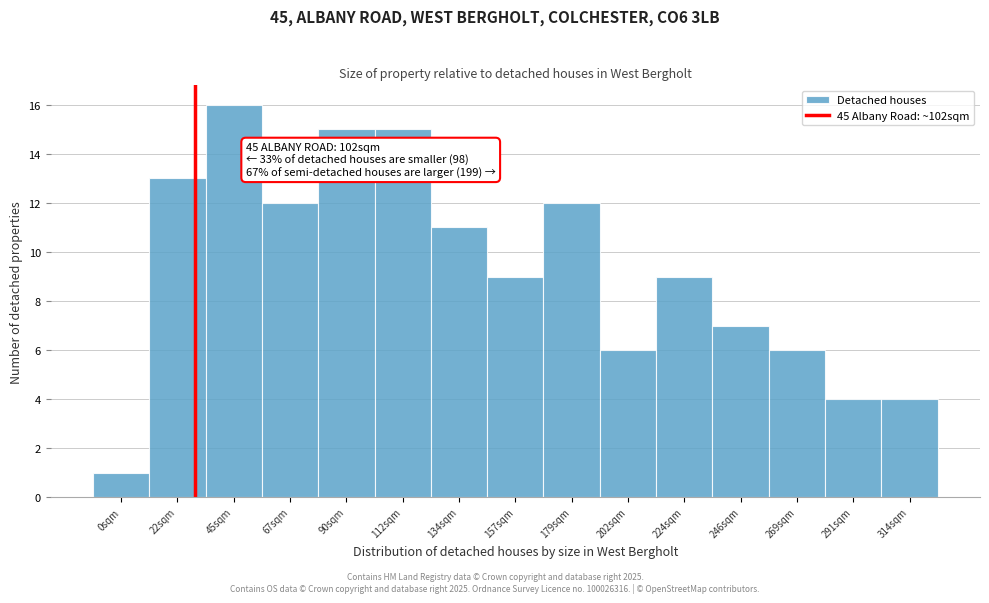

Reading right to left, what are all the values shown in this chart?

314sqm=4	291sqm=4	269sqm=6	246sqm=7	224sqm=9	202sqm=6	179sqm=12	157sqm=9	134sqm=11	112sqm=15	90sqm=15	67sqm=12	45sqm=16	22sqm=13	0sqm=1